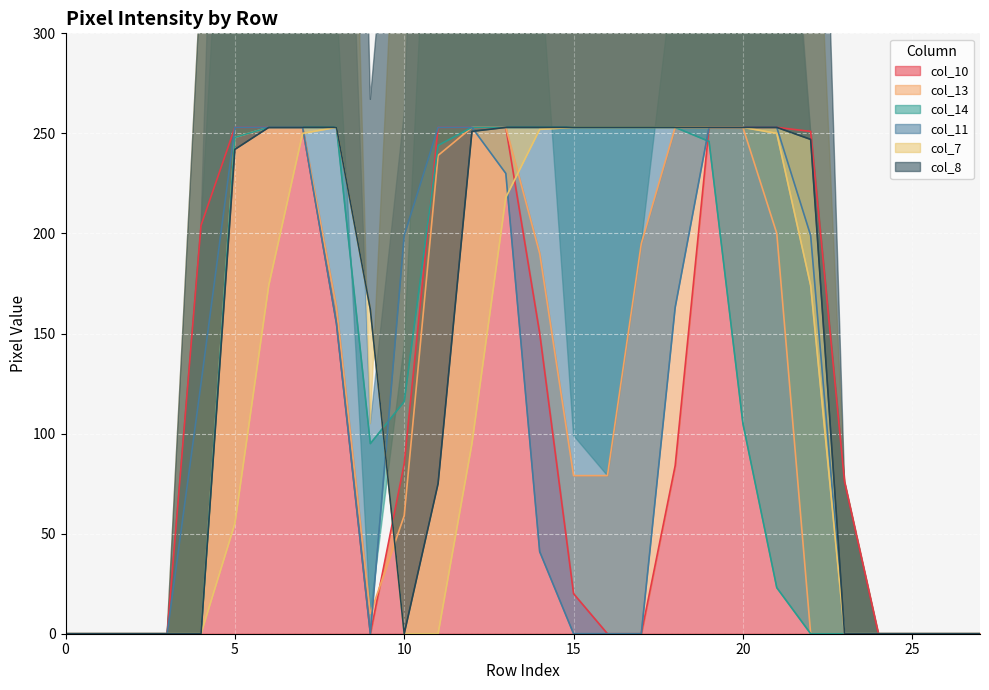

Rank the series at 11 from highest to lowest value.

col_10, col_11, col_14, col_13, col_8, col_7